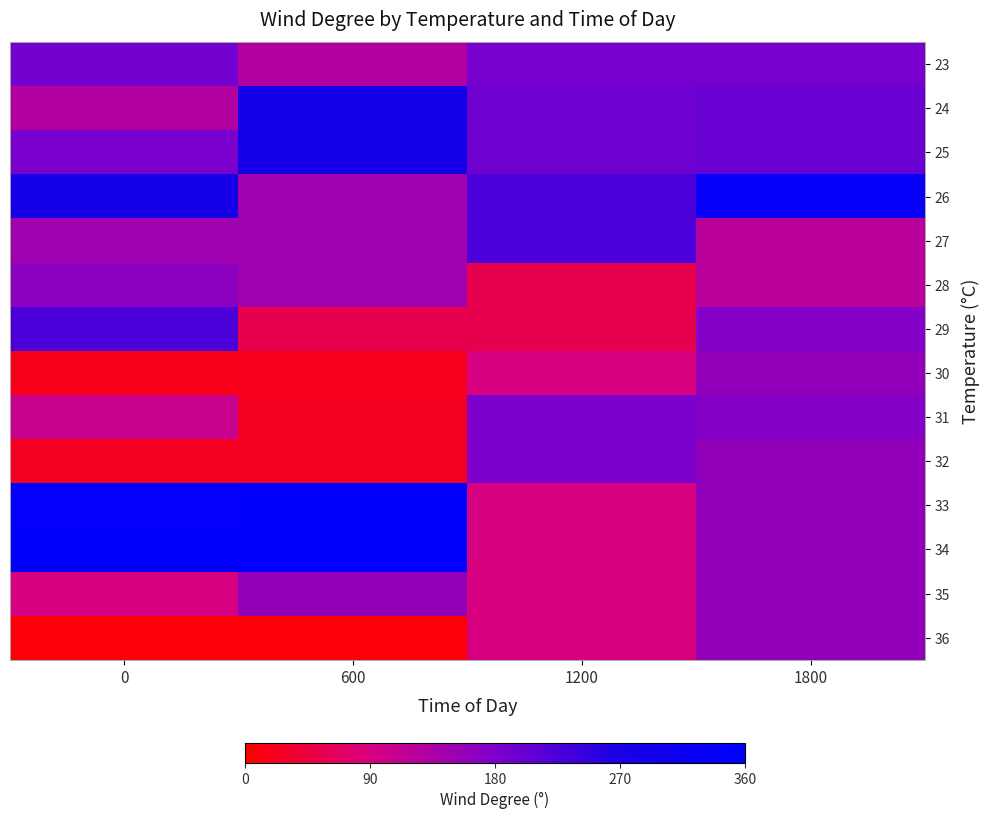

Reading left to right, what are all the values shown in this chart?

23: 0=190	600=128	1200=188	1800=187
24: 0=128	600=280	1200=194	1800=201
25: 0=185	600=280	1200=195	1800=200
26: 0=280	600=145	1200=225	1800=335
27: 0=145	600=145	1200=225	1800=122
28: 0=166	600=145	1200=55	1800=122
29: 0=225	600=55	1200=55	1800=173
30: 0=17	600=22	1200=92	1800=160
31: 0=108	600=24	1200=182	1800=173
32: 0=24	600=24	1200=182	1800=160
33: 0=345	600=352	1200=92	1800=160
34: 0=352	600=352	1200=92	1800=160
35: 0=92	600=160	1200=92	1800=160
36: 0=7	600=7	1200=92	1800=160